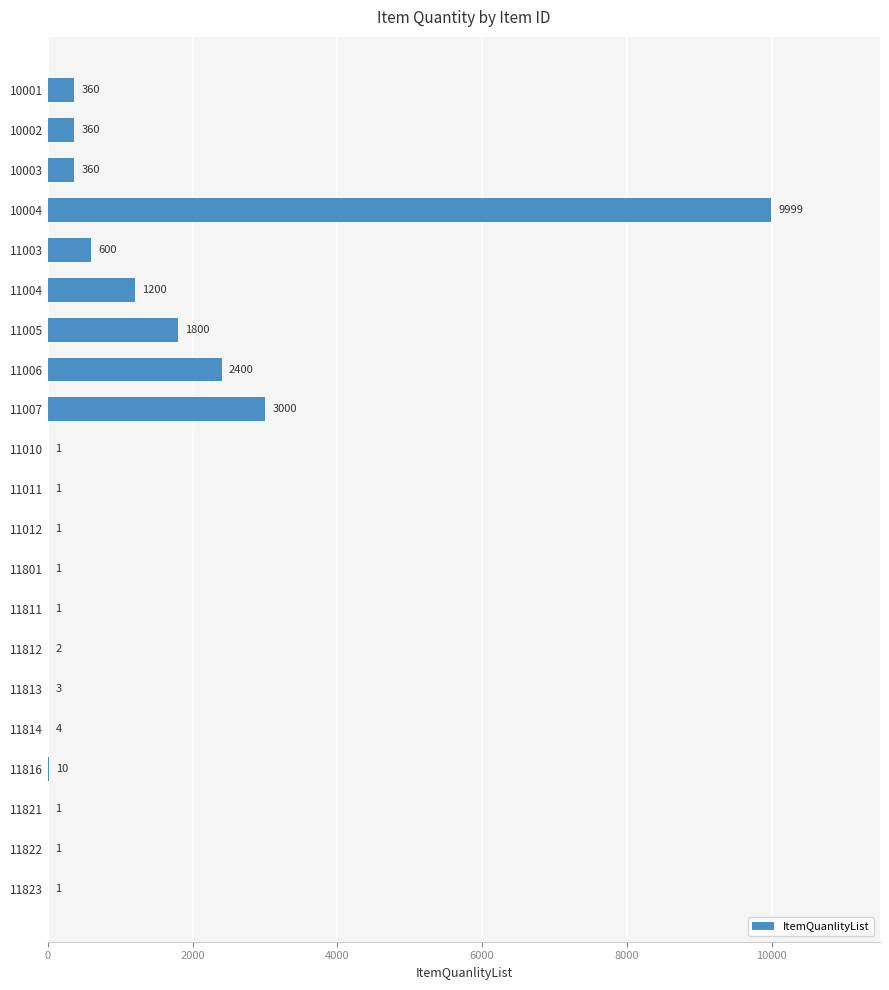

The value at 11813 is 3. True or false?

True